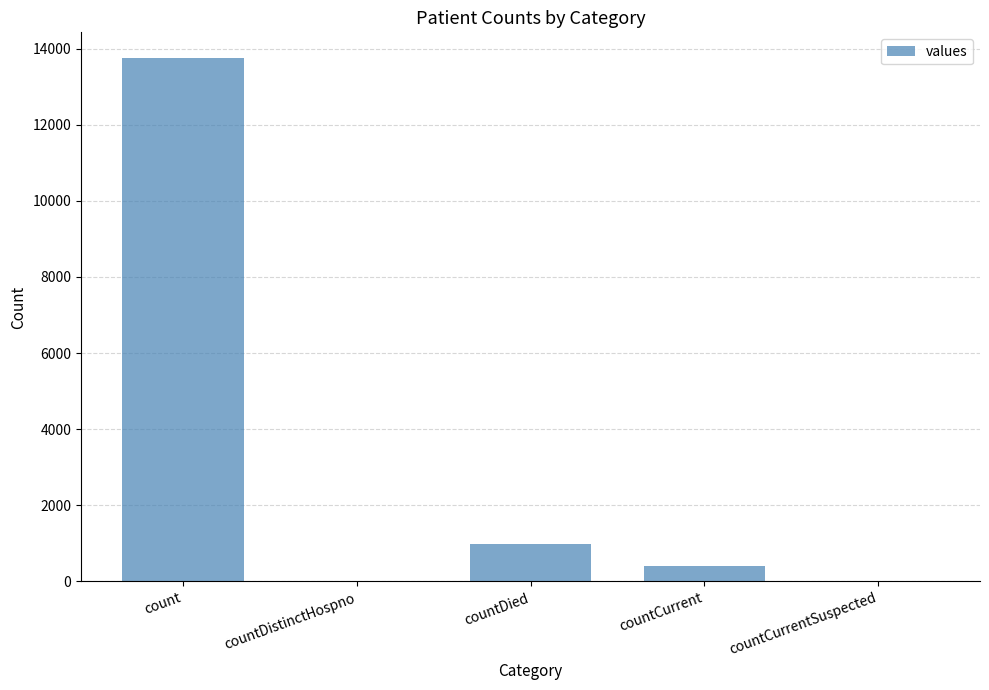

At which category does the chart reach its peak across all series?

count